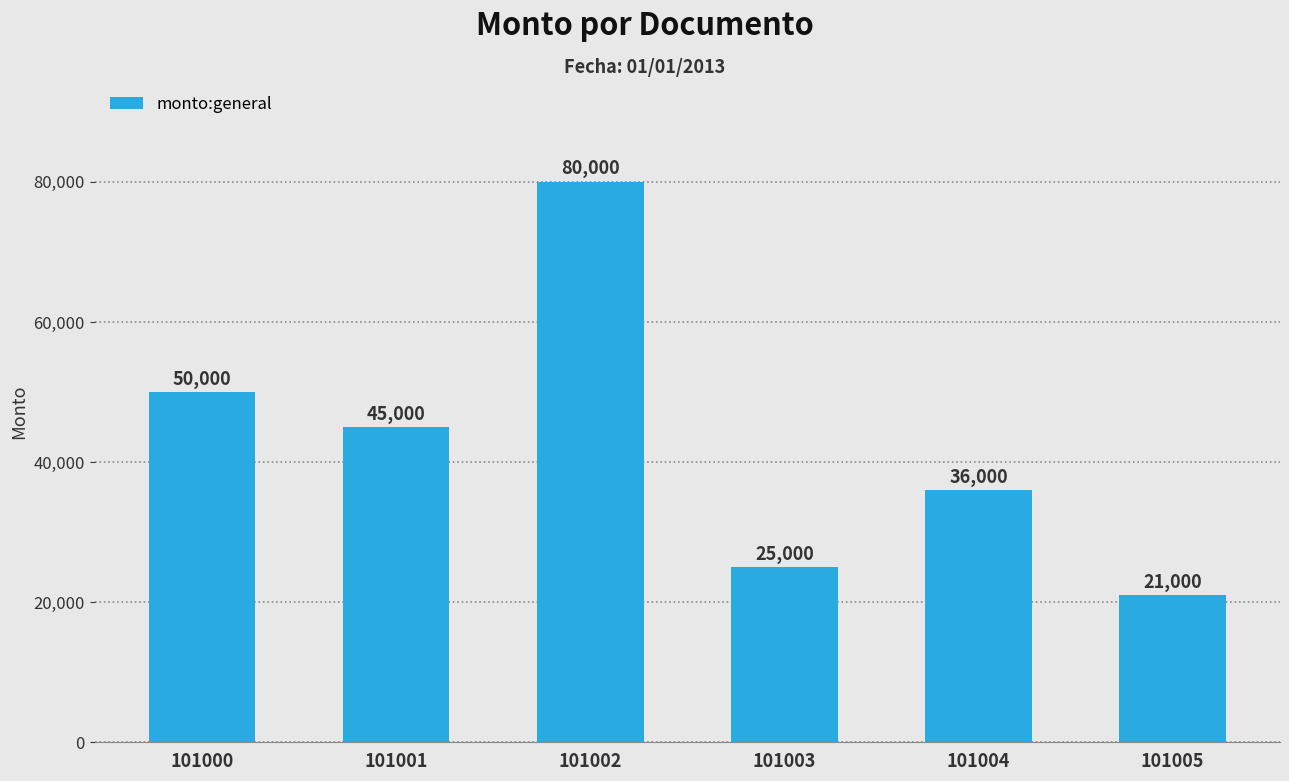

How many bars are there in total?

6